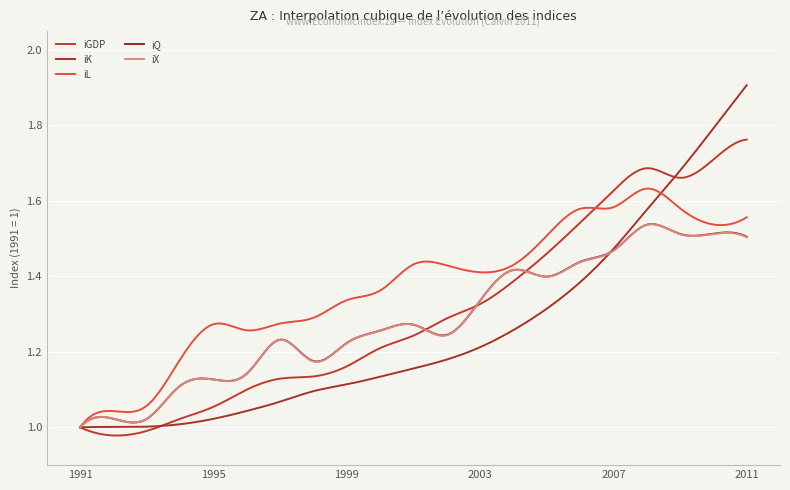

Is this an area chart (filled region under the line)?

No